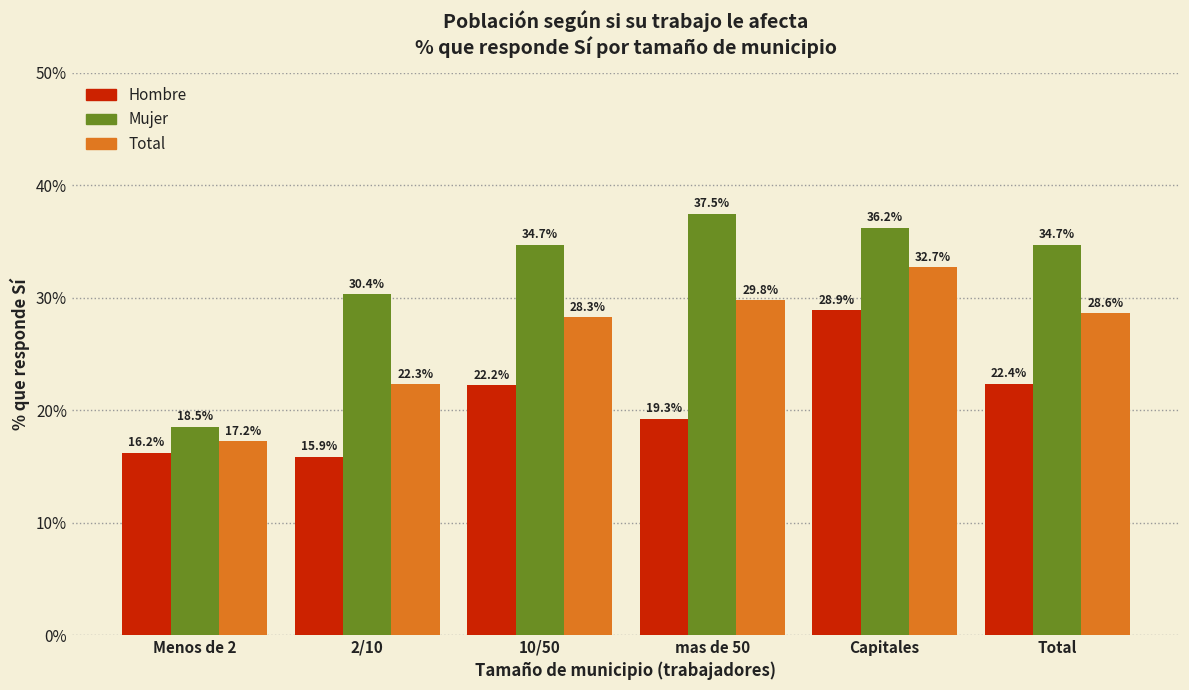

Reading left to right, what are all the values shown in this chart?

Hombre: 16.2	15.9	22.2	19.3	28.9	22.4
Mujer: 18.5	30.4	34.7	37.5	36.2	34.7
Total: 17.2	22.3	28.3	29.8	32.7	28.6